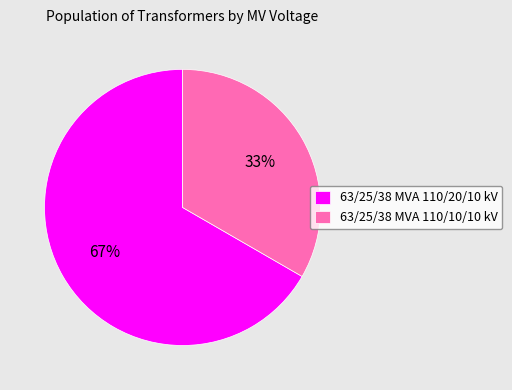

True or false: 63/25/38 MVA 110/20/10 kV accounts for 59% of the total.

False